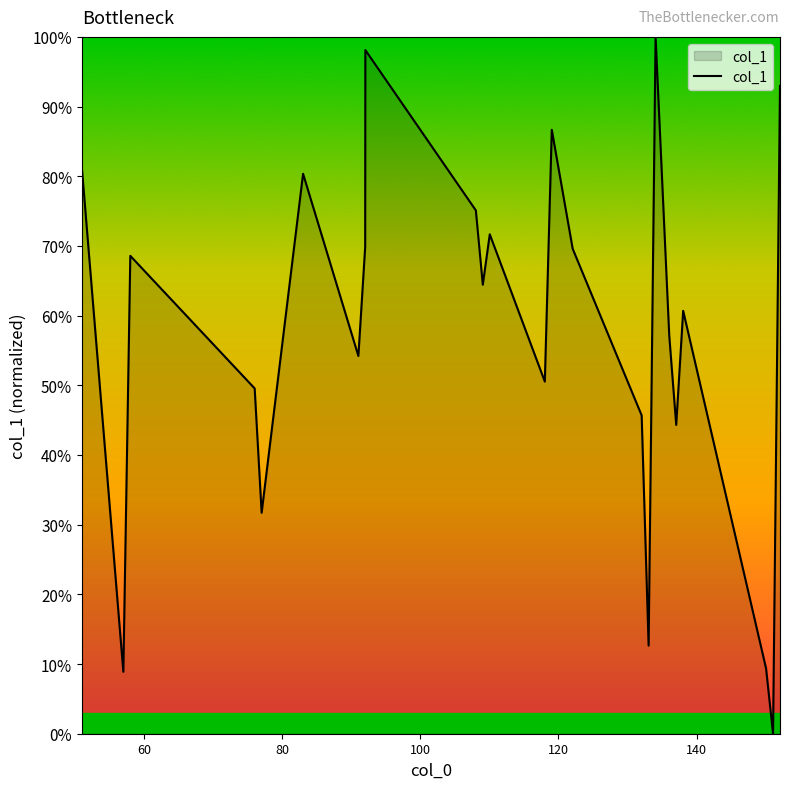

What is the difference between the maximum and minimum values?

100.0